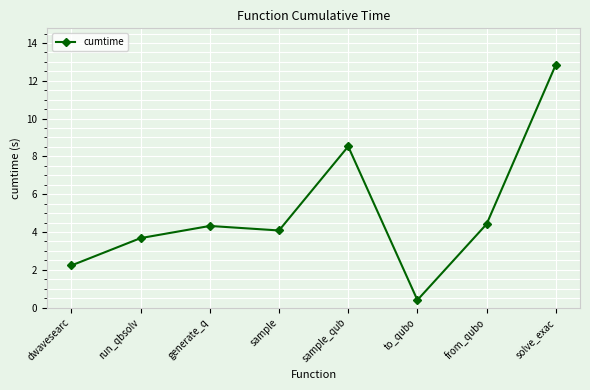

Does the chart have visible grid lines?

Yes